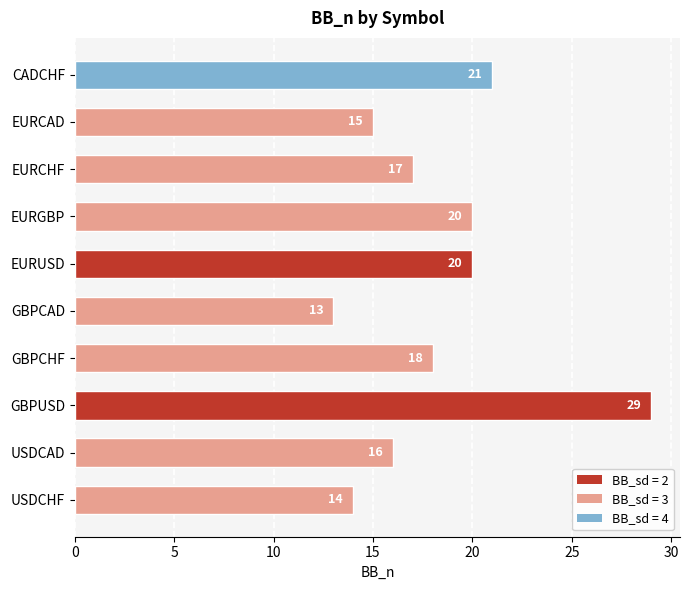

What is the label of the 1st bar from the bottom?

USDCHF